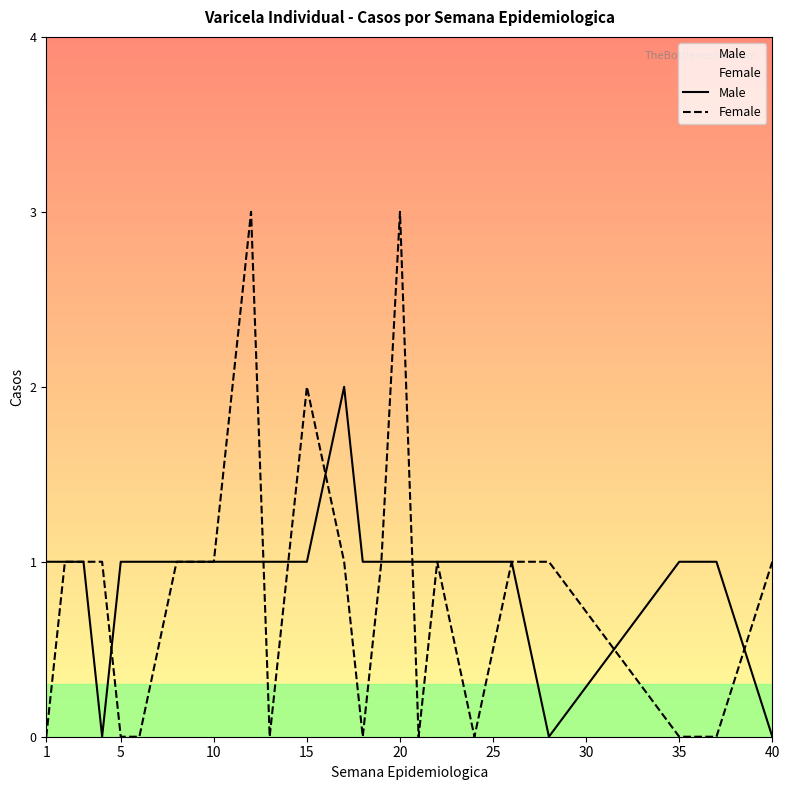

The value of Female at 40 is 3. True or false?

False